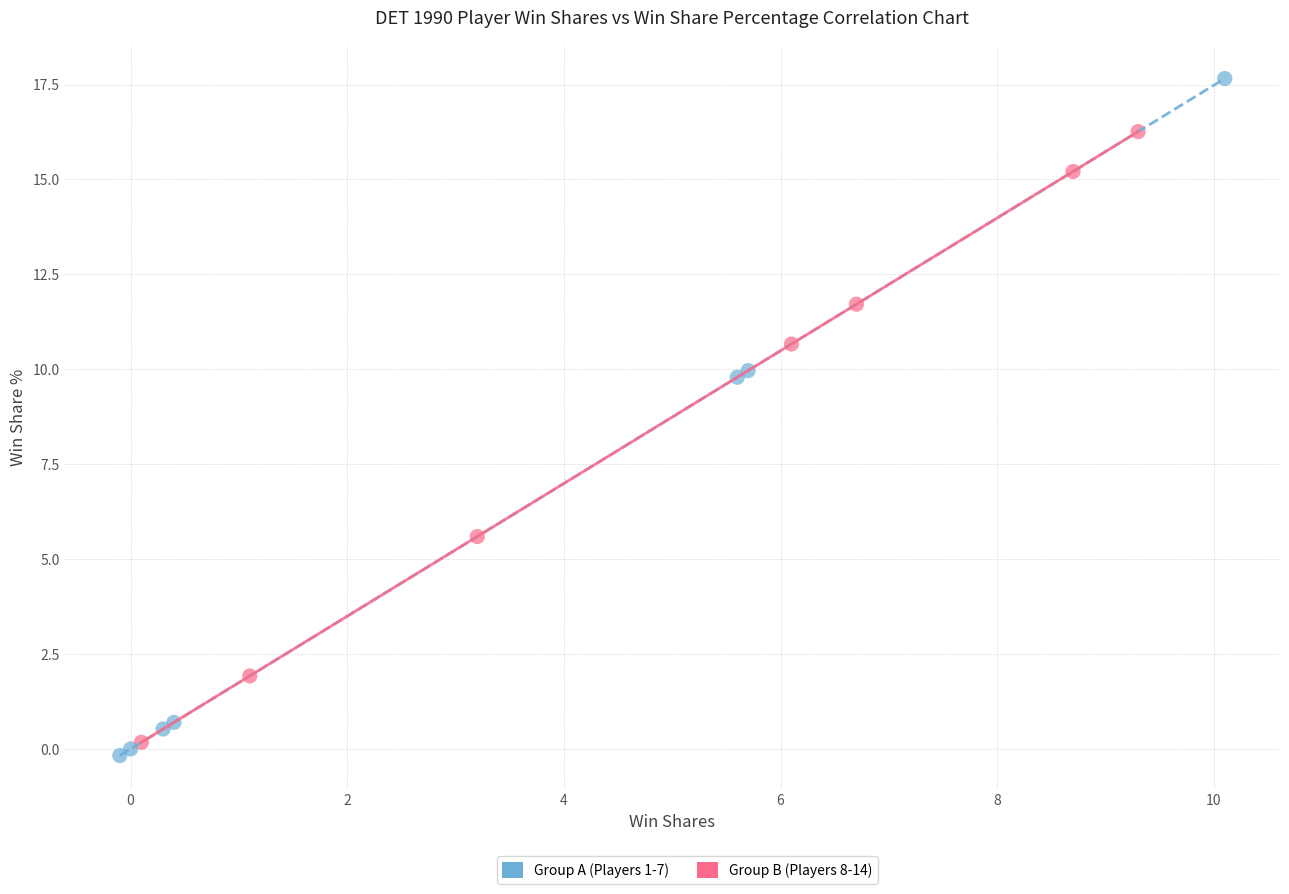

Which series reaches the maximum Y coordinate?

Group A (Players 1-7)